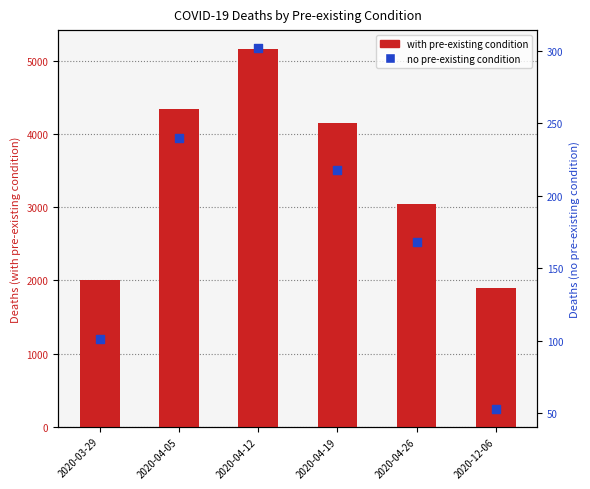

Which series has the largest Y range (max minus min)?

with pre-existing condition